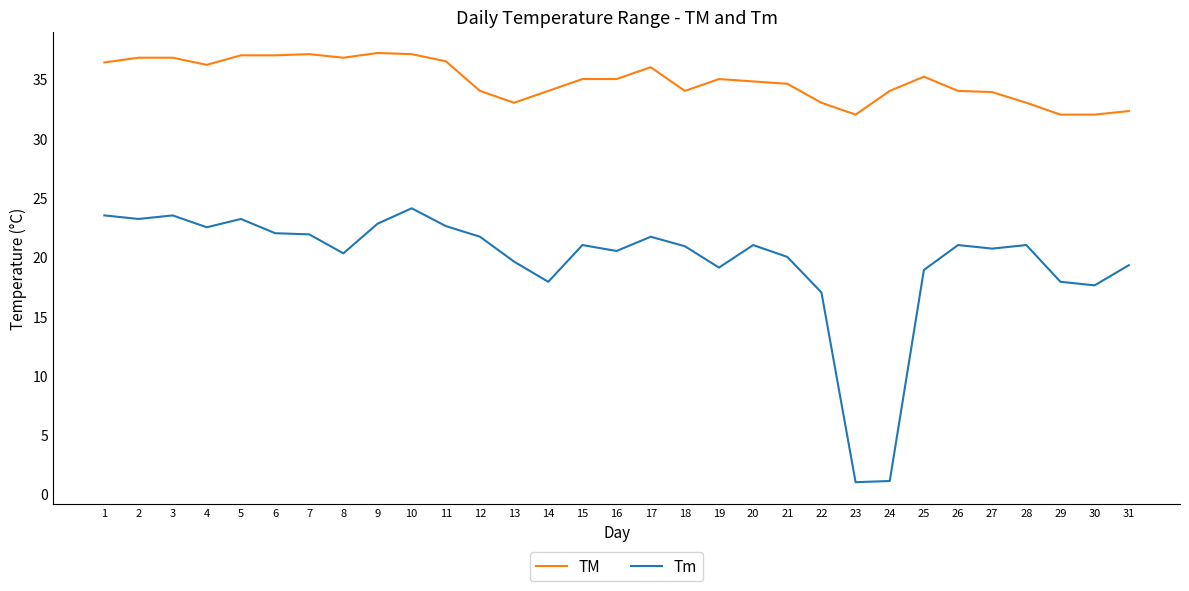

What is the greatest value displayed?

37.2